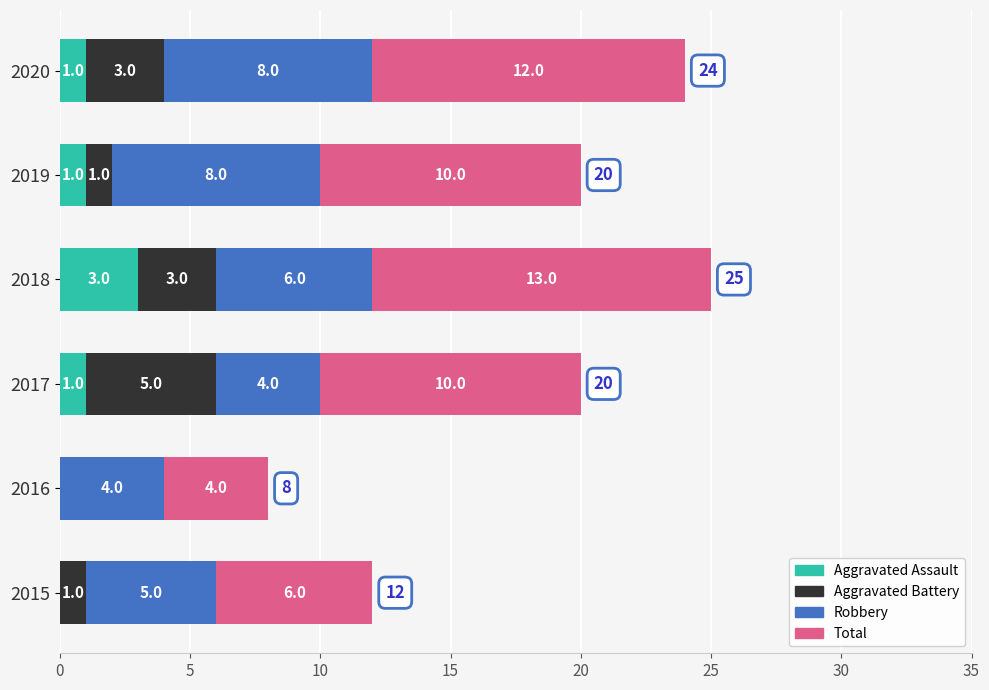

The Aggravated Assault series shows 2 at 2015. True or false?

False